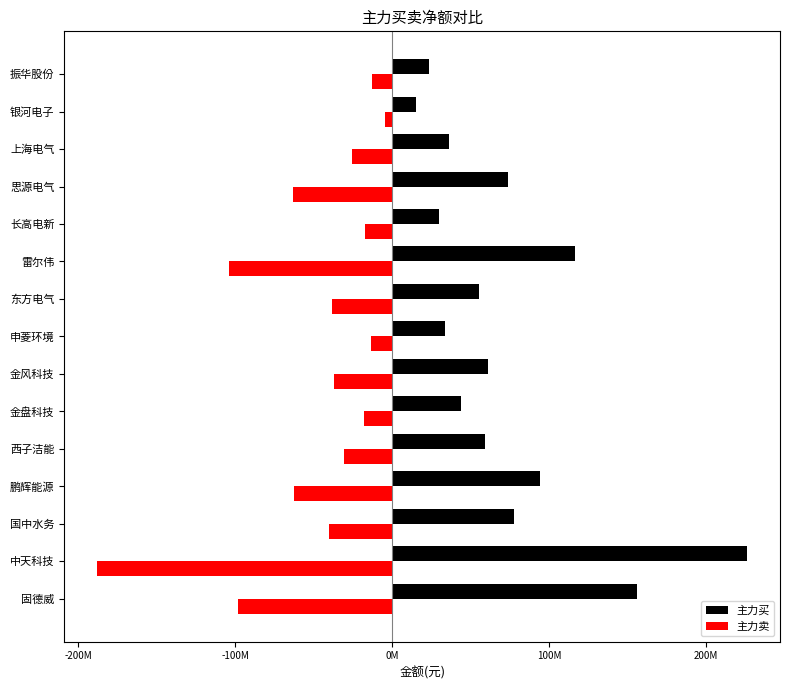

What are all the series names shown in the legend?

主力买, 主力卖